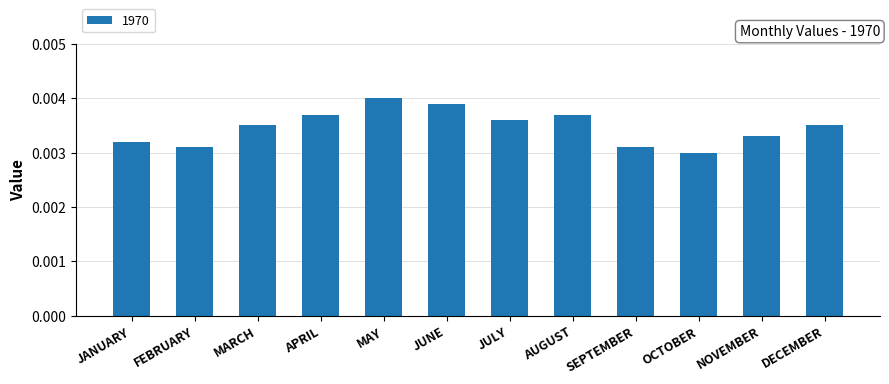

Does the chart contain any negative values?

No